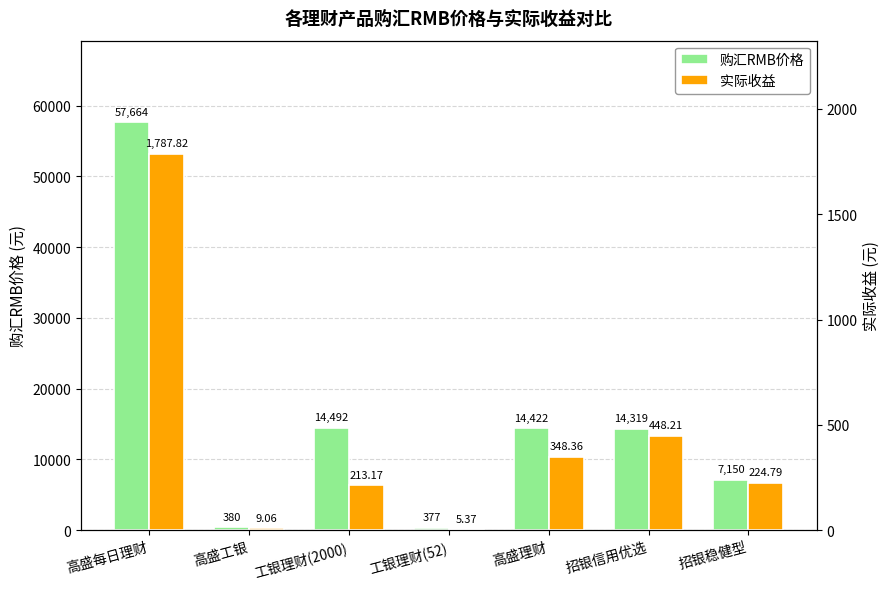

What is the value of the 购汇RMB价格 bar at the 6th from the left?

14319.4